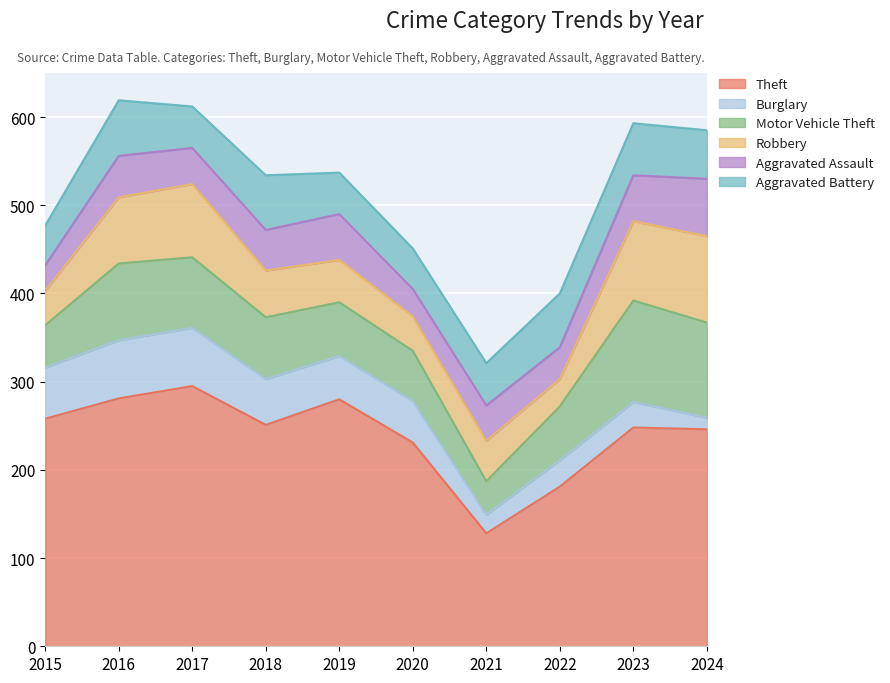

At which category does Burglary reach its first local valley?

2021